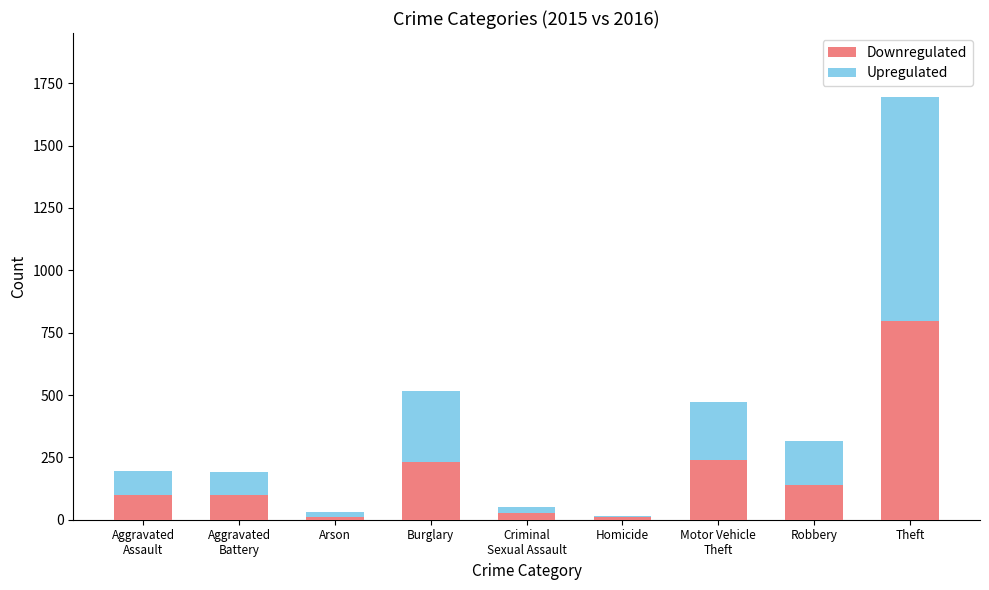

What is the average value of the Downregulated series?

184